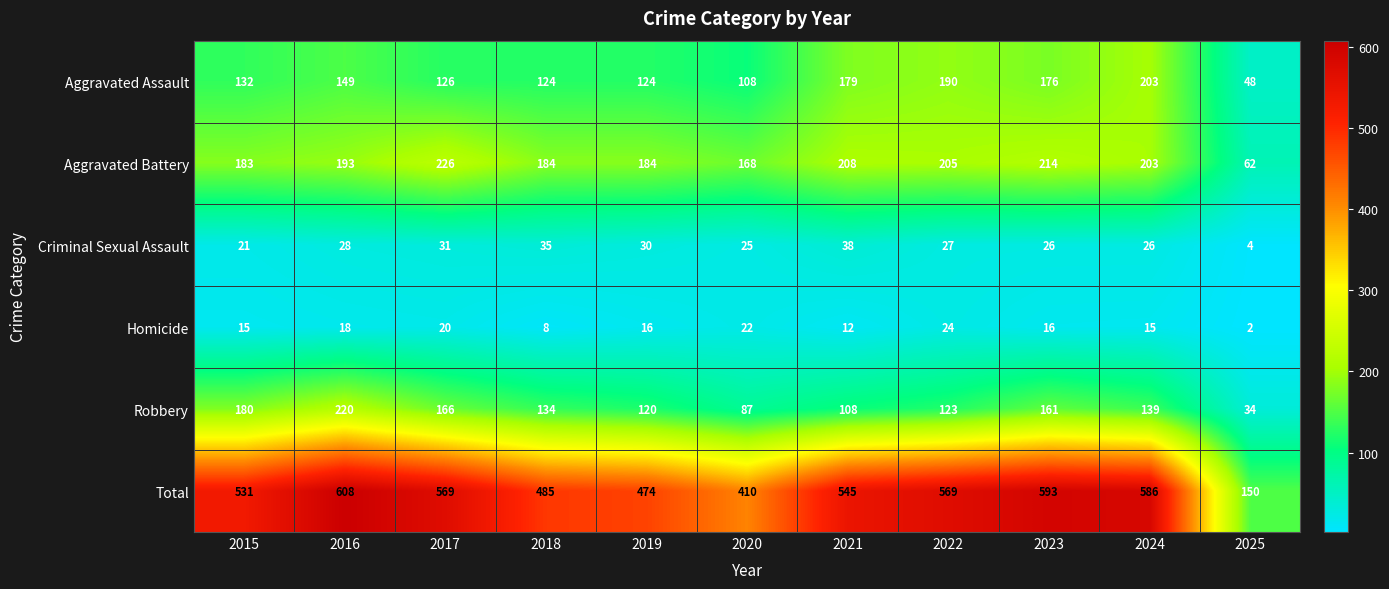

True or false: Aggravated Assault has a value of 132 at 2015.

True